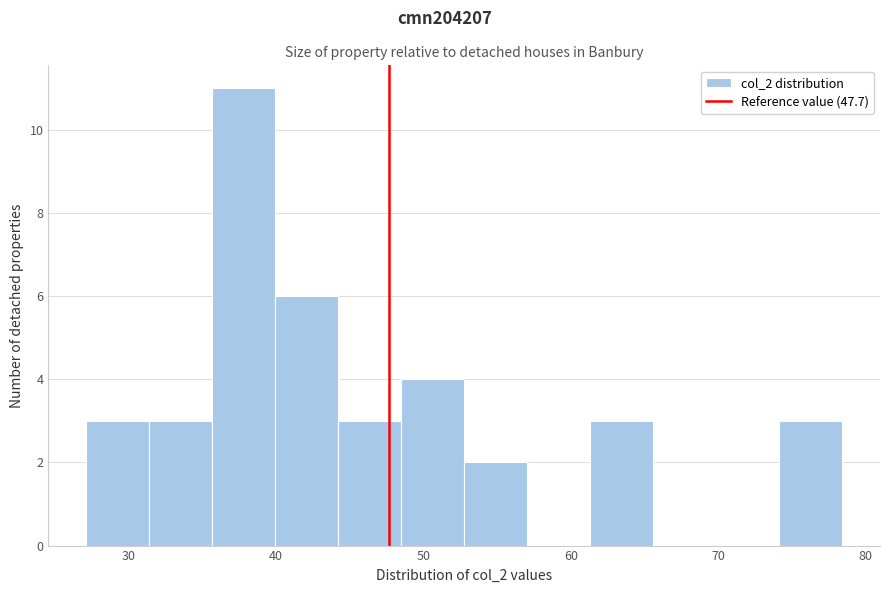

What is the height of the bar covering 31 to 36 on the x-axis? Neither the bar edges nor the heights are printed on the chart, so give them approximately, as read against the axes.

3